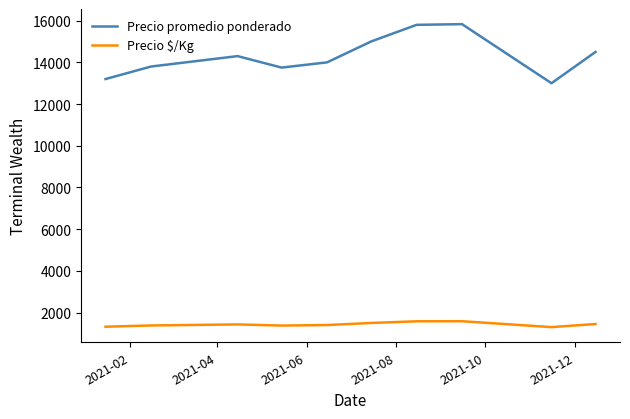

How many distinct data groups are displayed?

2